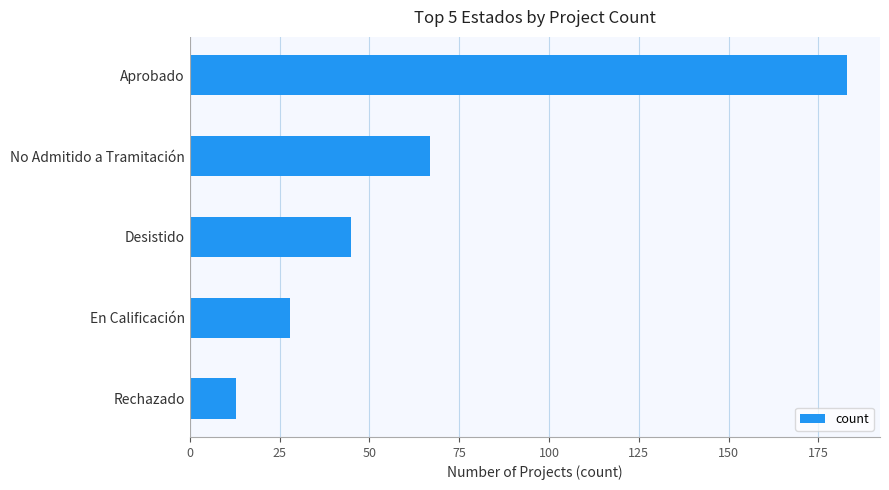

What is the sum of all values?

336